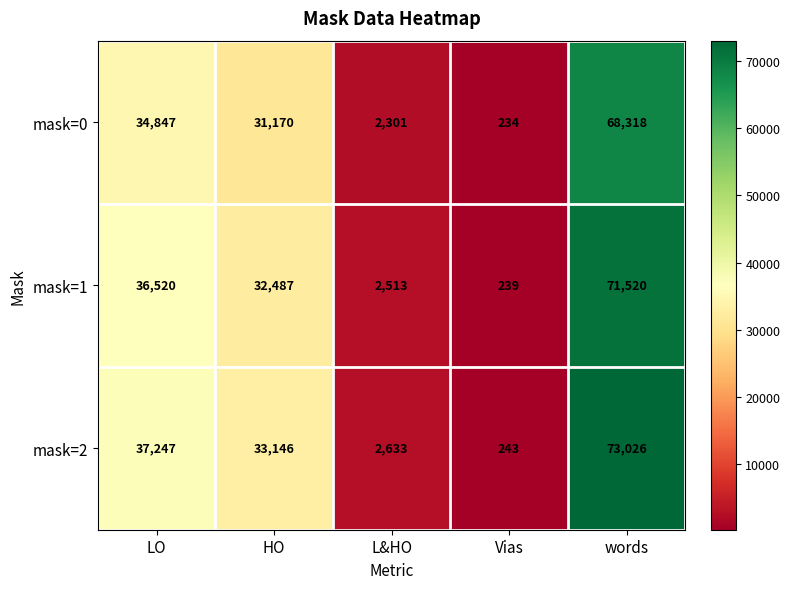

At which label does mask=0 reach its minimum?

Vias